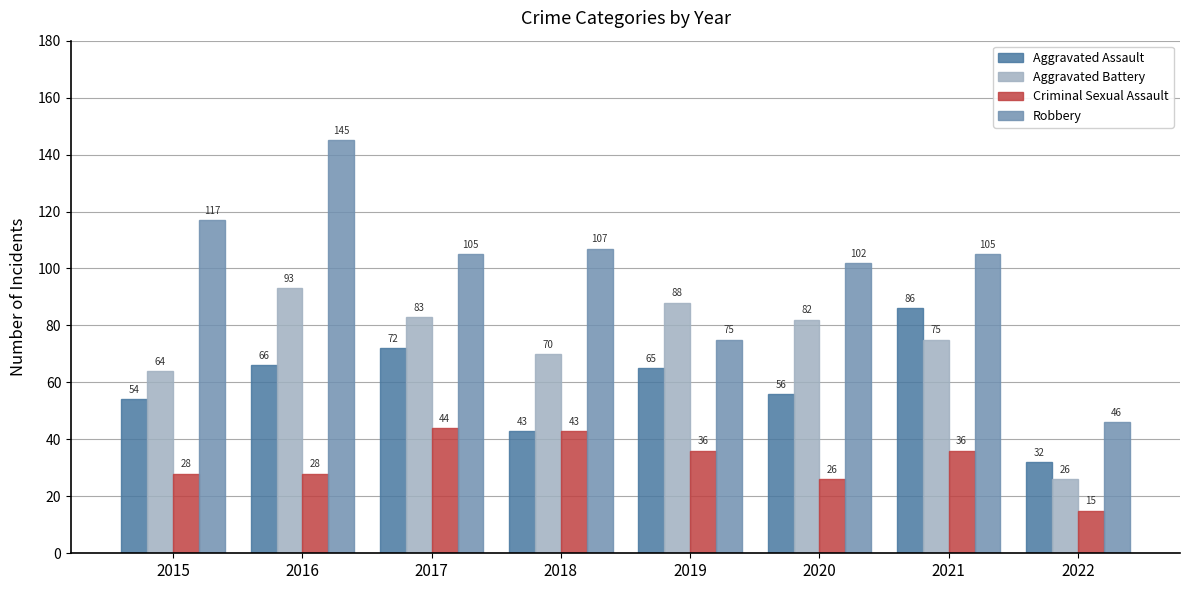

At which label does Robbery first exceed 105?

2015